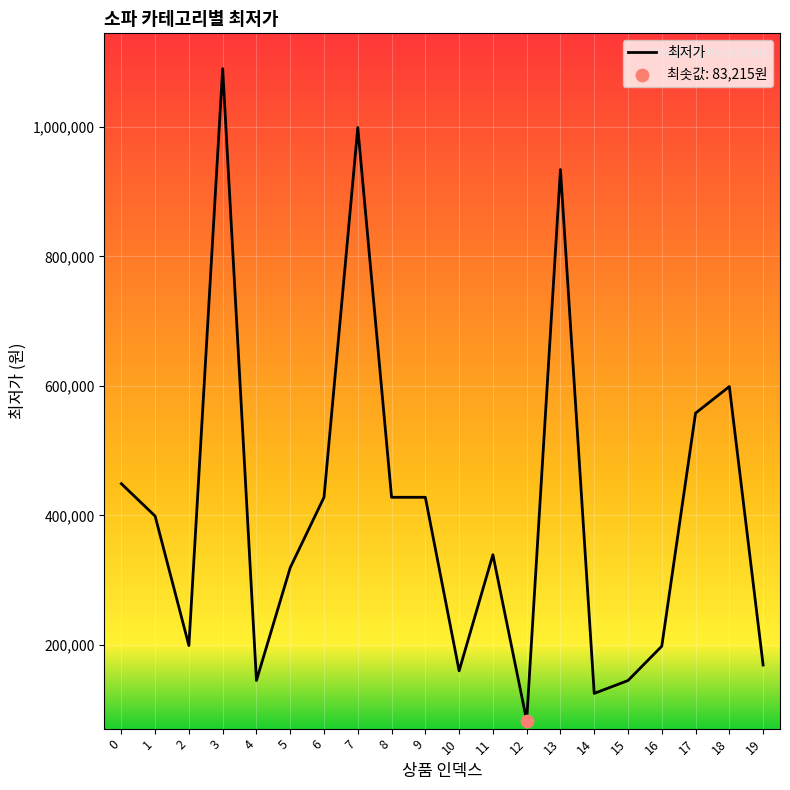

What is the ratio of the value at 10 to the value at 19?

0.9